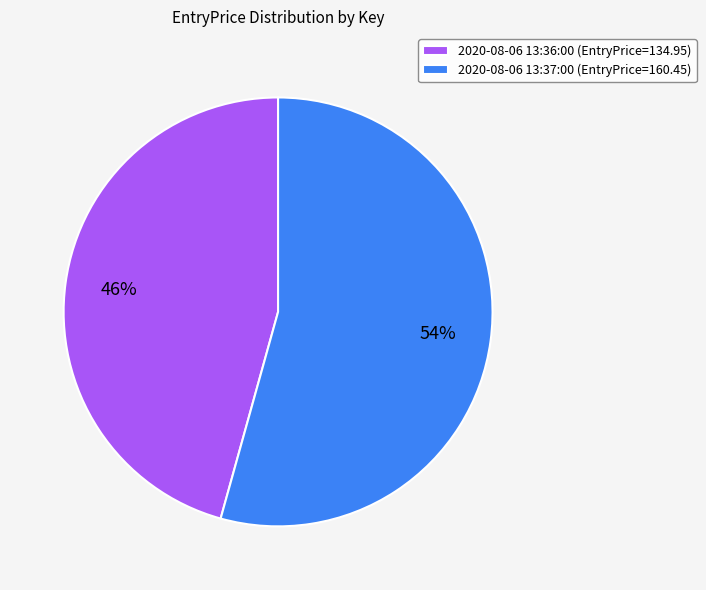

Is it true that 2020-08-06 13:37:00 is 67% of the pie?

False